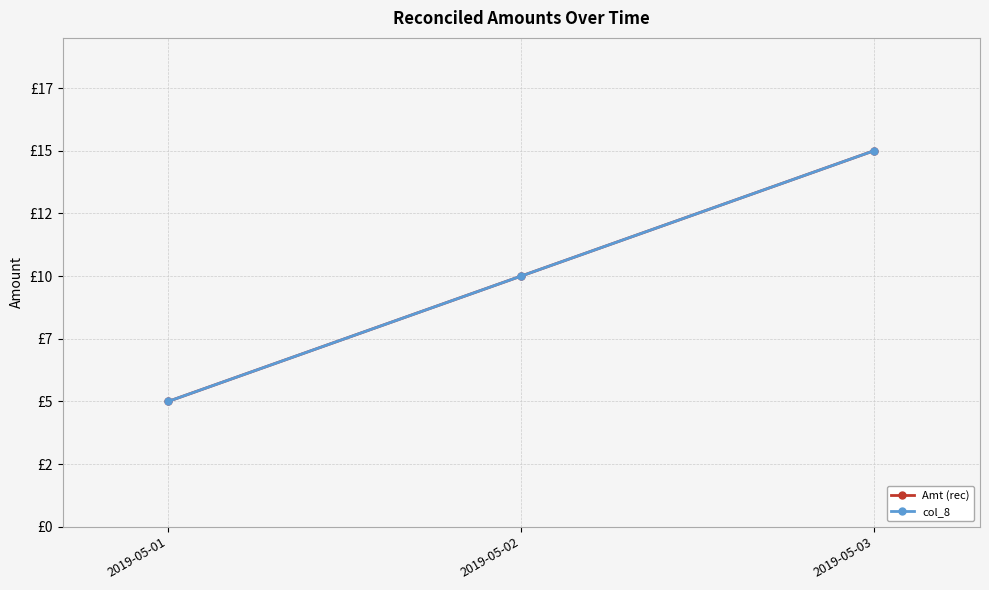

At how many categories does at least one series exceed 7?

2